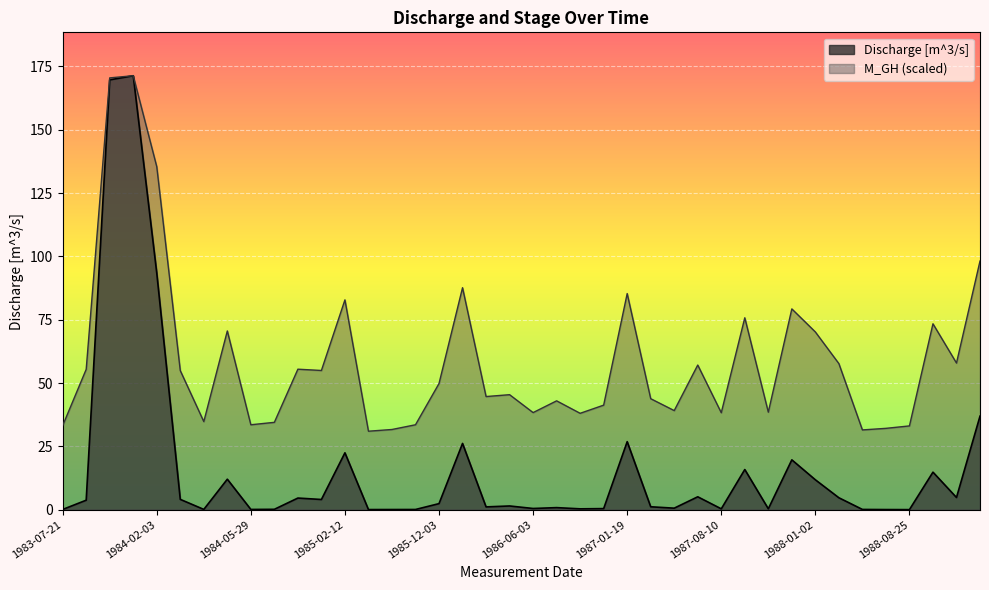

True or false: M_GH has more than 2 points higher than both neighbors.

True